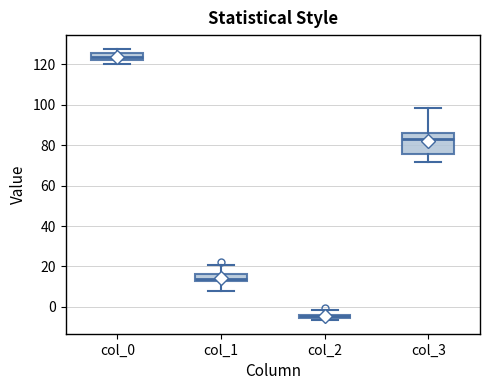

Comparing the boxes themselves (not the whiskers), which one is the tallest?

col_3